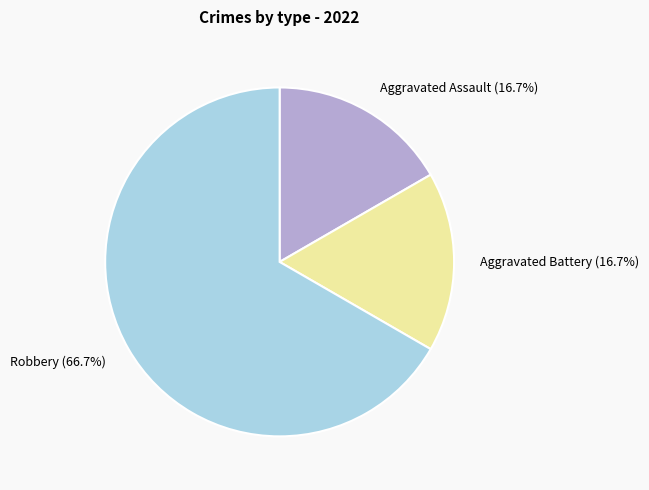

How many slices are in this pie chart?

3